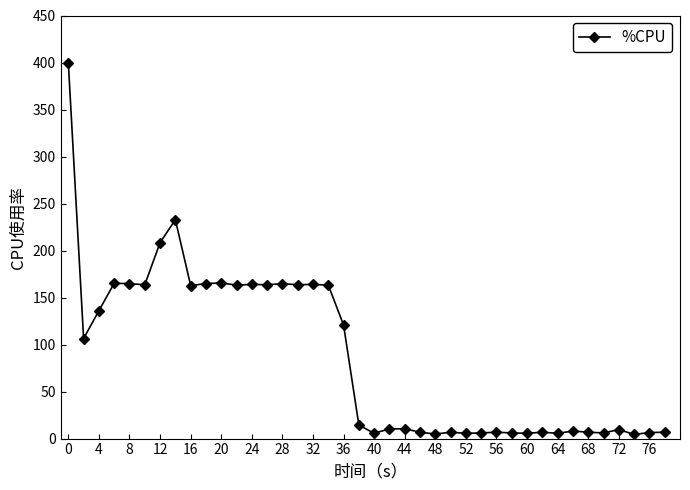

What is the maximum value shown in the chart?

400.0